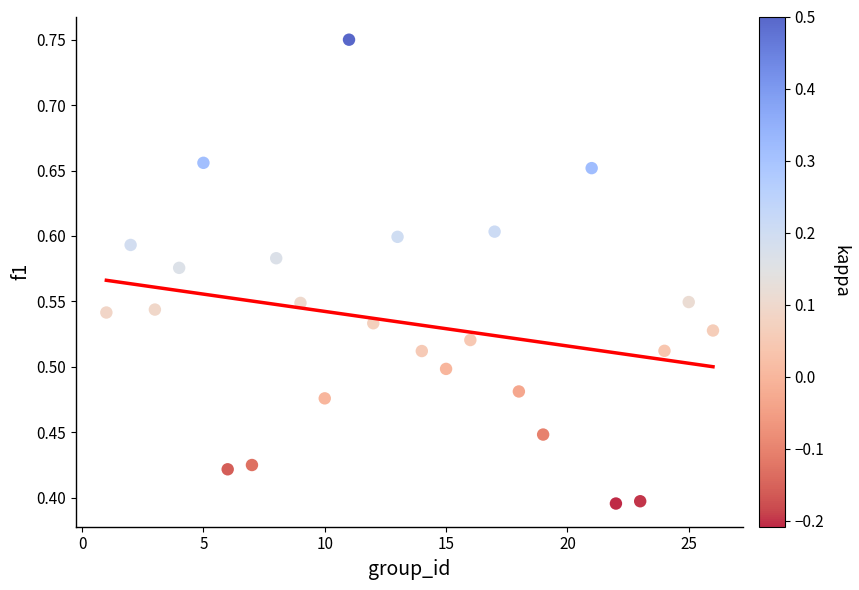

What is the range of X values (max minus min)?

25.0